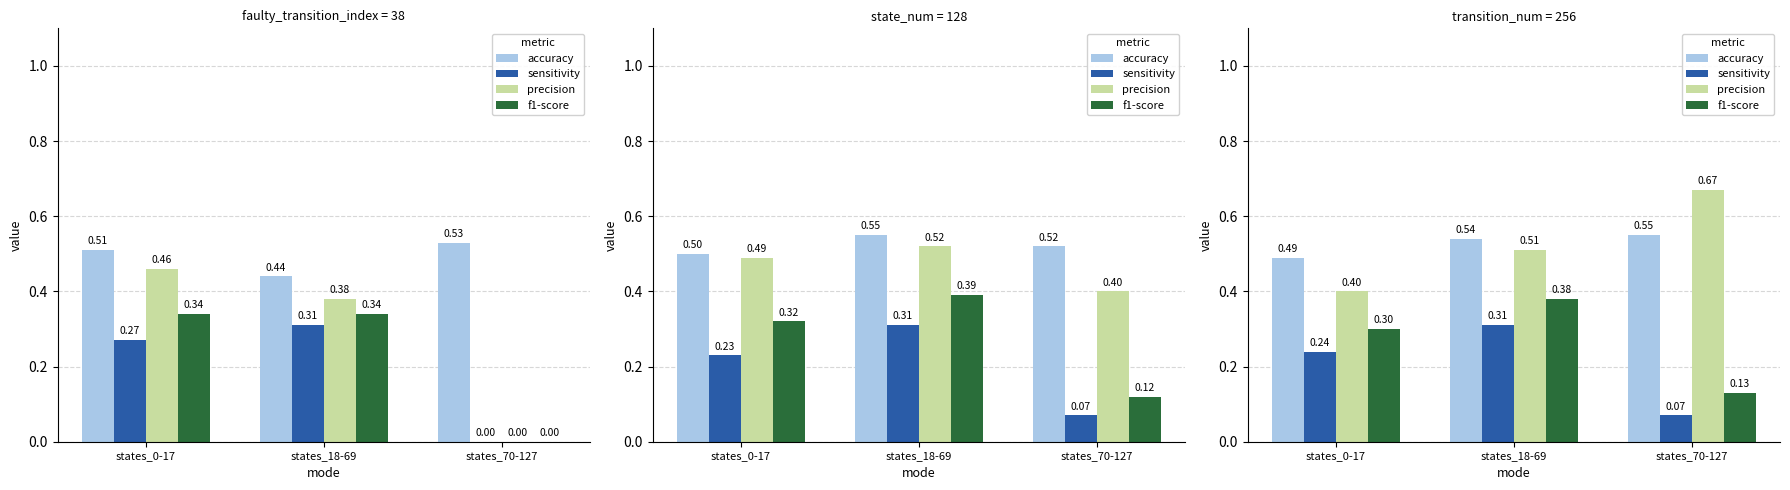

What are all the series names shown in the legend?

accuracy, sensitivity, precision, f1-score